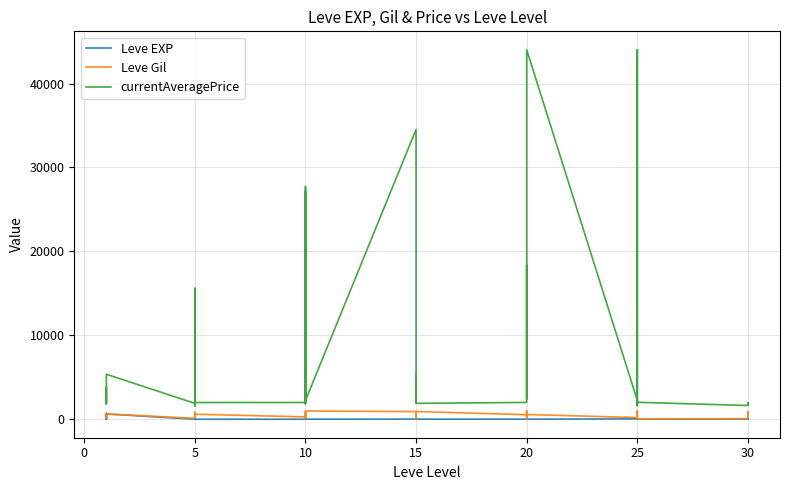

How many lines are shown in the chart?

3